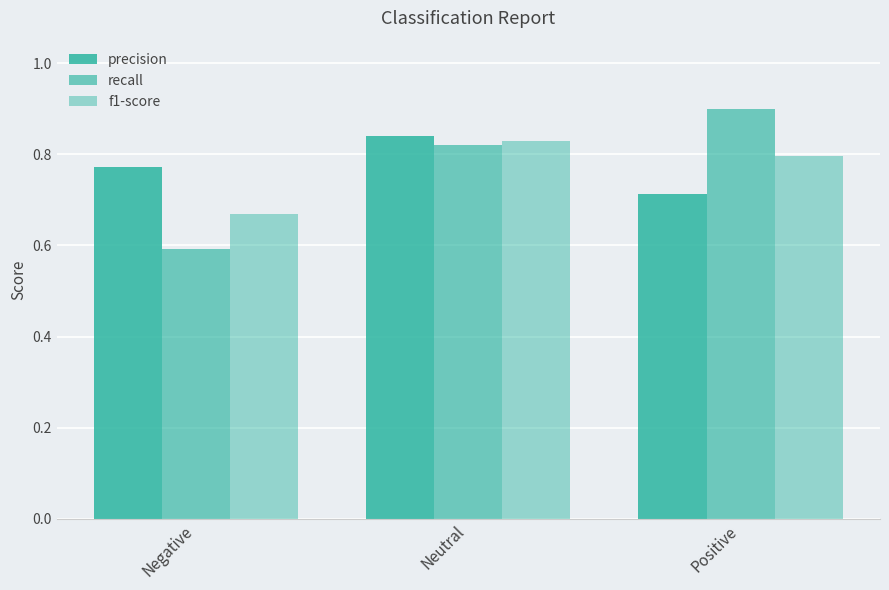

What is the maximum value for f1-score?

0.8